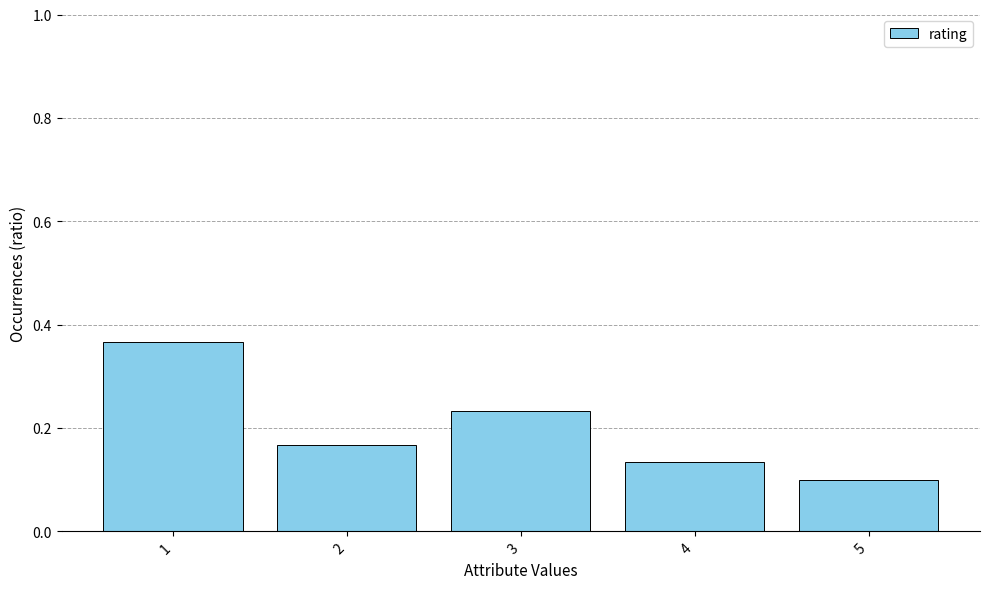

Rank the categories by value from lowest to highest.

5, 4, 2, 3, 1